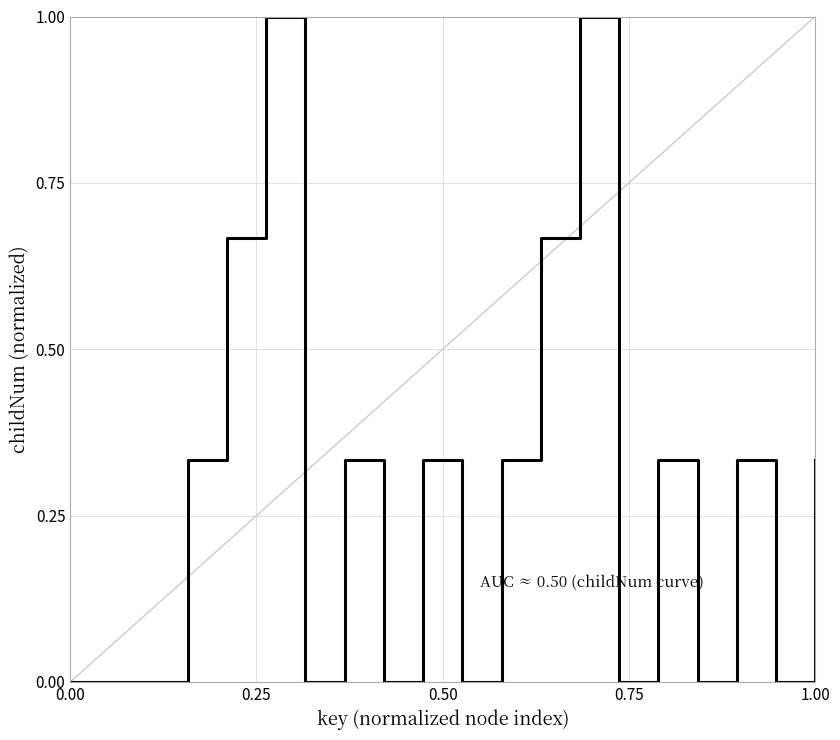

What is the difference between the maximum and minimum values?

1.0